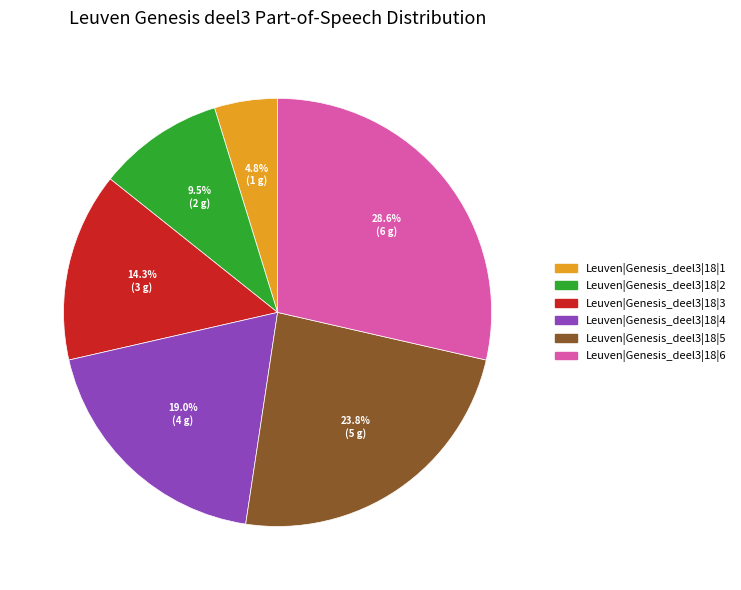

Which has a higher value, Leuven|Genesis_deel3|18|3 or Leuven|Genesis_deel3|18|6?

Leuven|Genesis_deel3|18|6